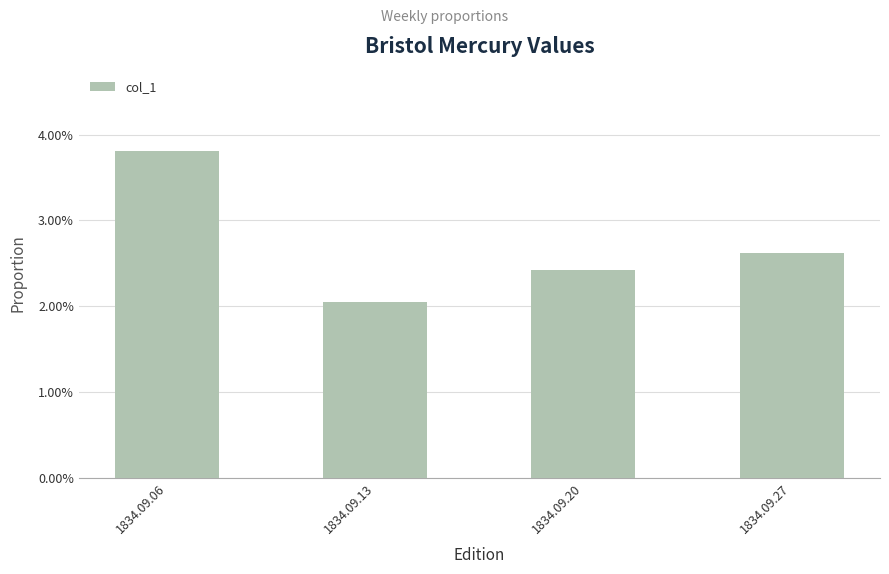

Does the chart contain any negative values?

No